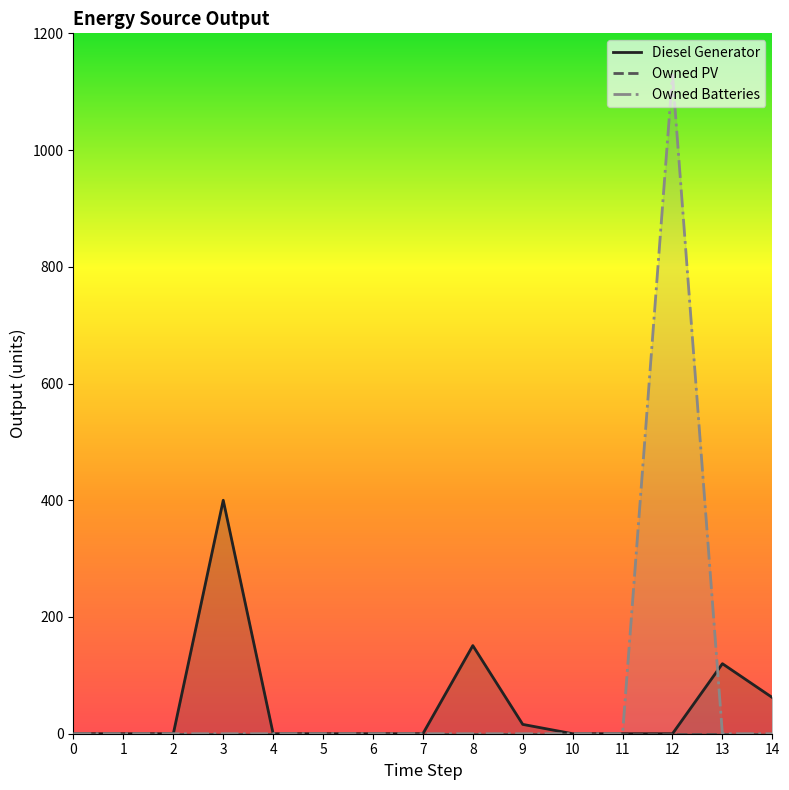

What is the difference between the Owned Batteries values at 12 and 8?

1129